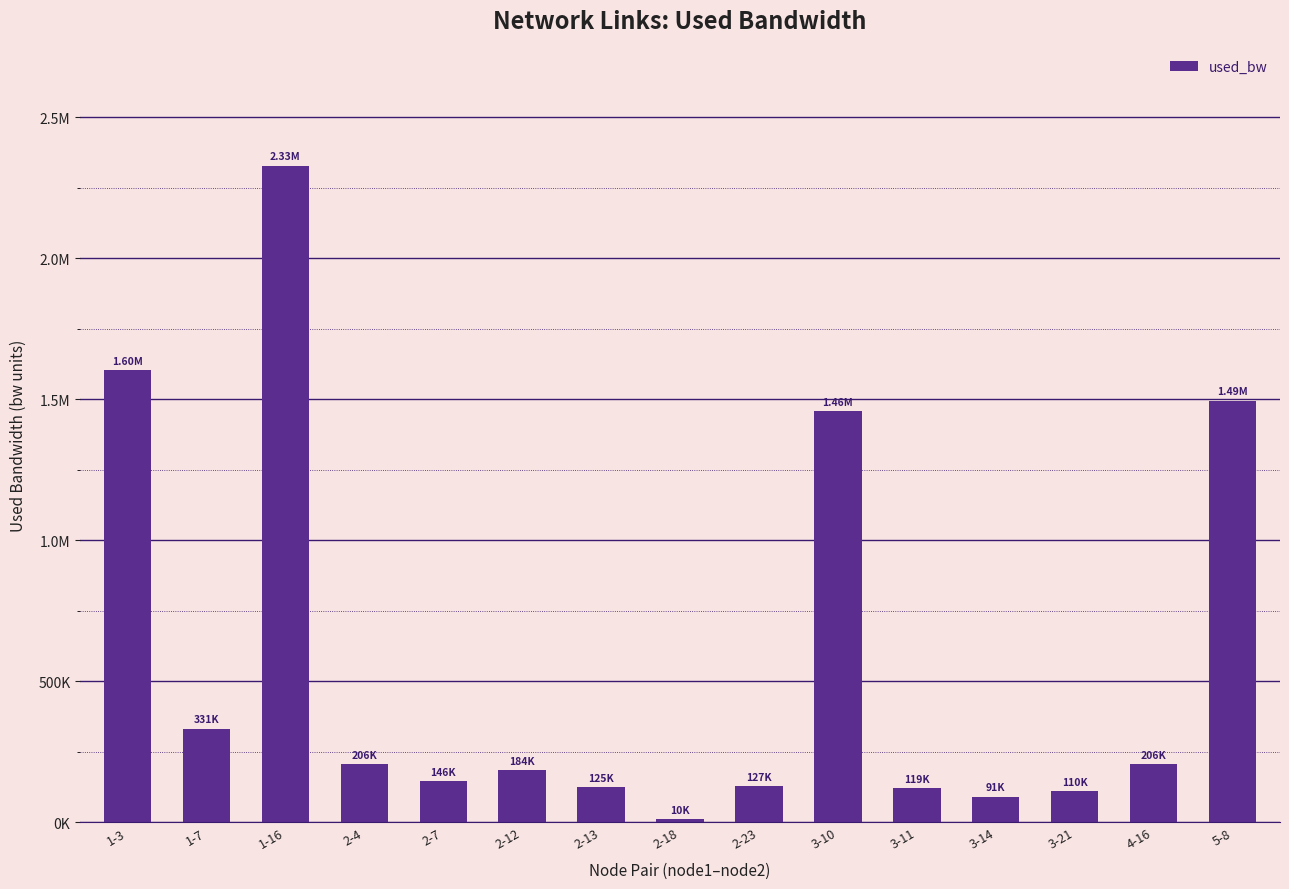

What is the difference between the values at 4-16 and 3-21?

96619.8